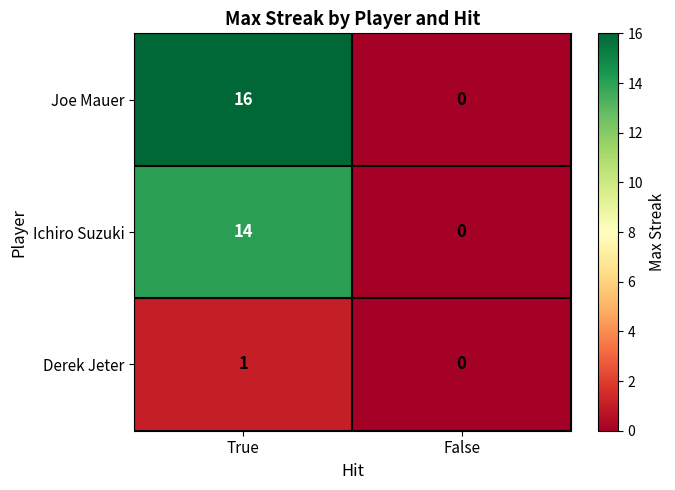

Rank the series at True from highest to lowest value.

Joe Mauer, Ichiro Suzuki, Derek Jeter